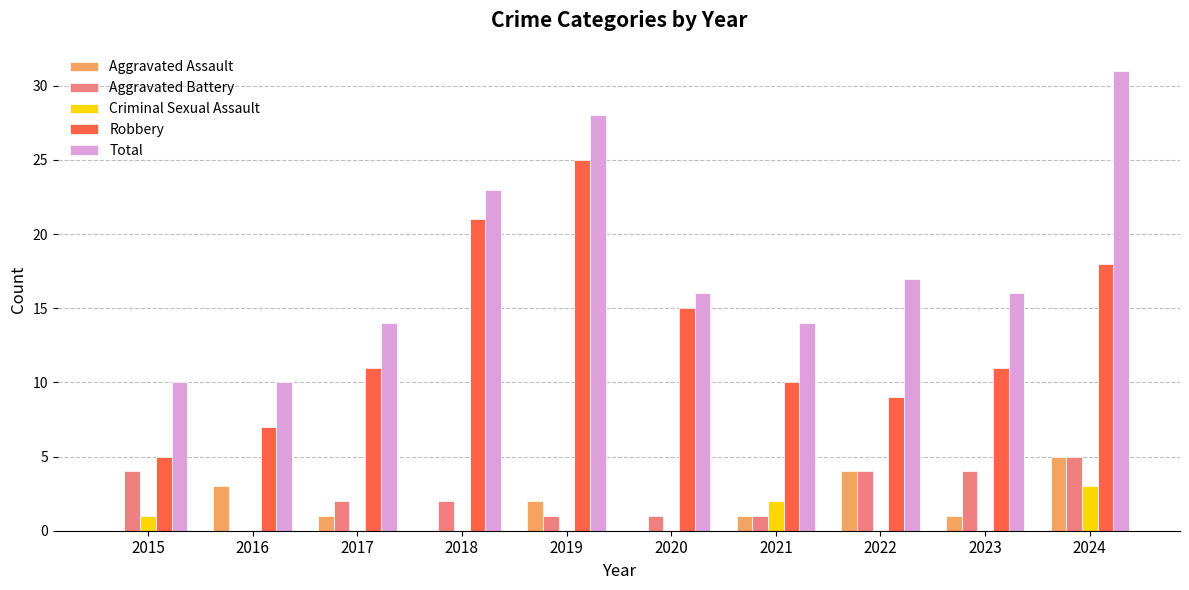

Between 2018 and 2021, which series saw the biggest shift?

Robbery